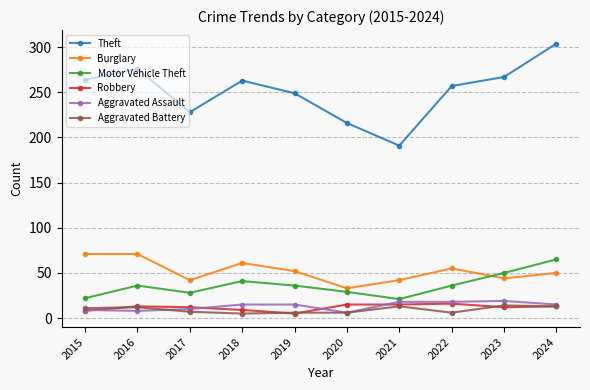

True or false: Motor Vehicle Theft has more than 2 points higher than both neighbors.

False